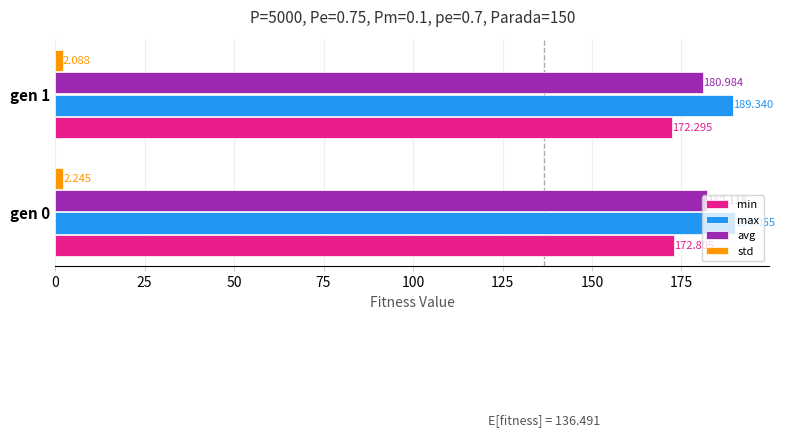

Rank the series by their maximum value, from highest to lowest.

max, avg, min, std